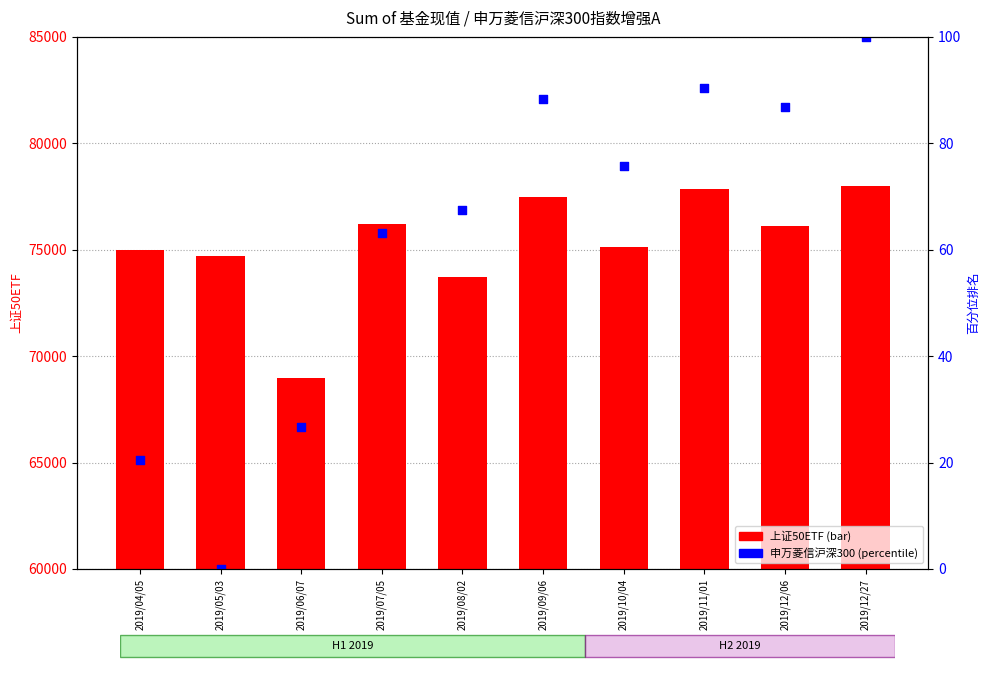

Is the value of 上证50ETF at 2019/08/02 greater than the value of 申万菱信沪深300指数增强A 百分位 at 2019/04/05?

Yes